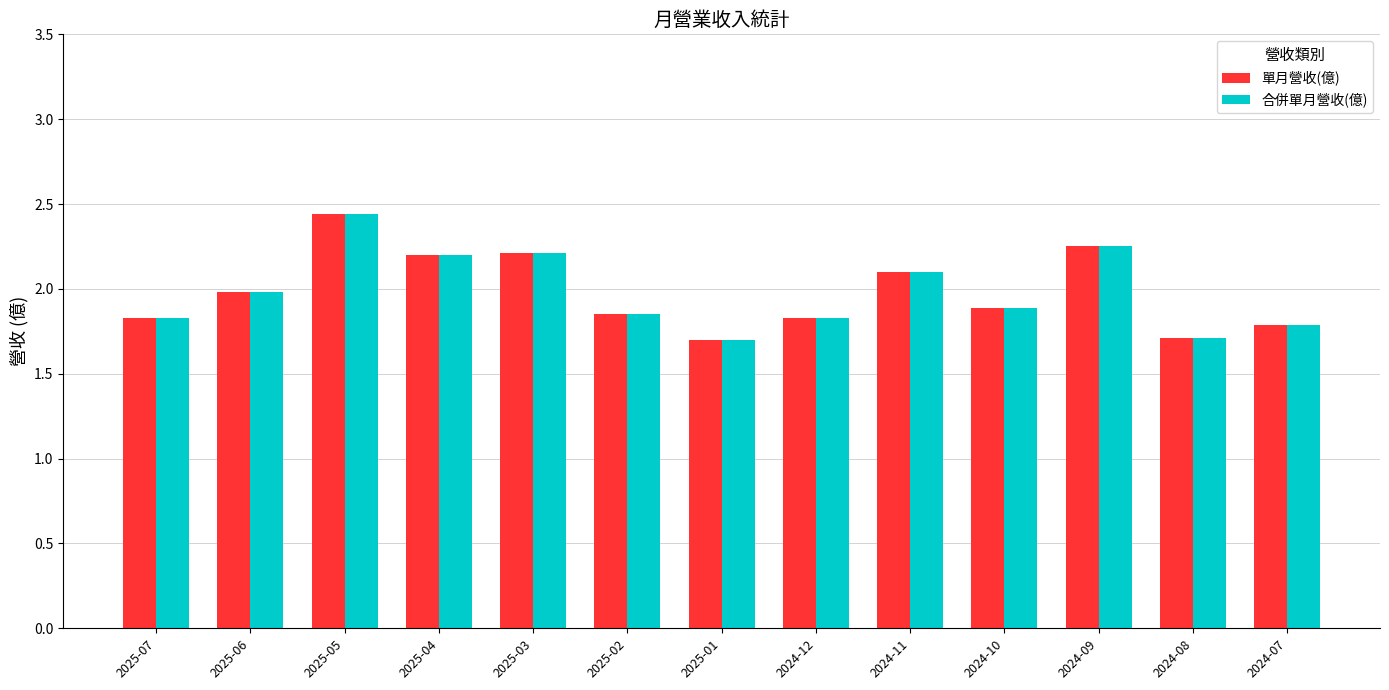

At which category is the sum across all series the highest?

2025-05